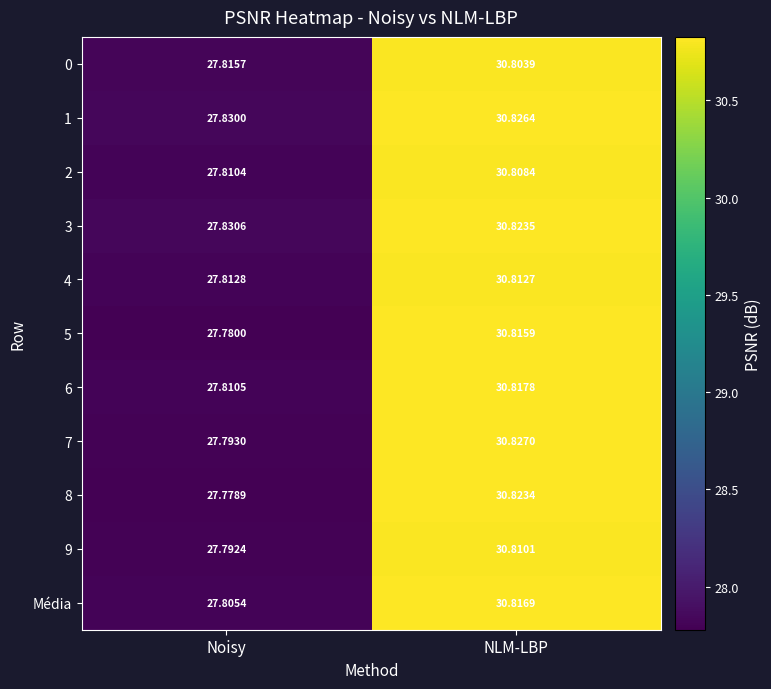

At which category does the chart reach its peak across all series?

NLM-LBP